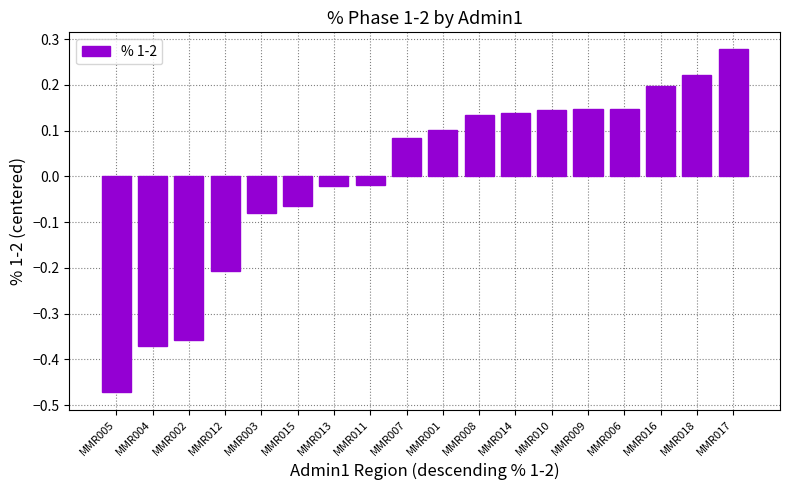

What is the difference between the maximum and minimum values?

0.7